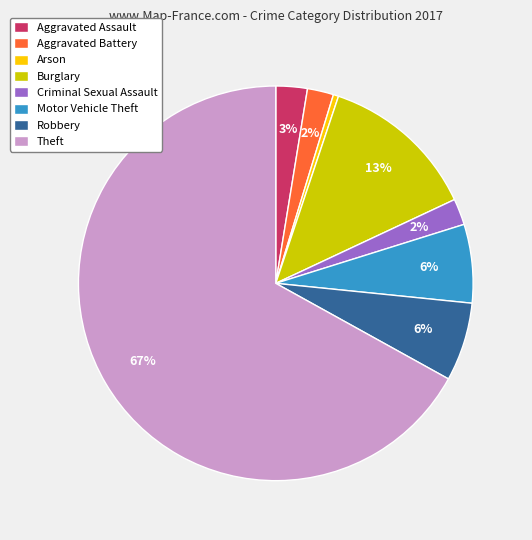

Do Criminal Sexual Assault and Arson together represent more than half of the pie?

No